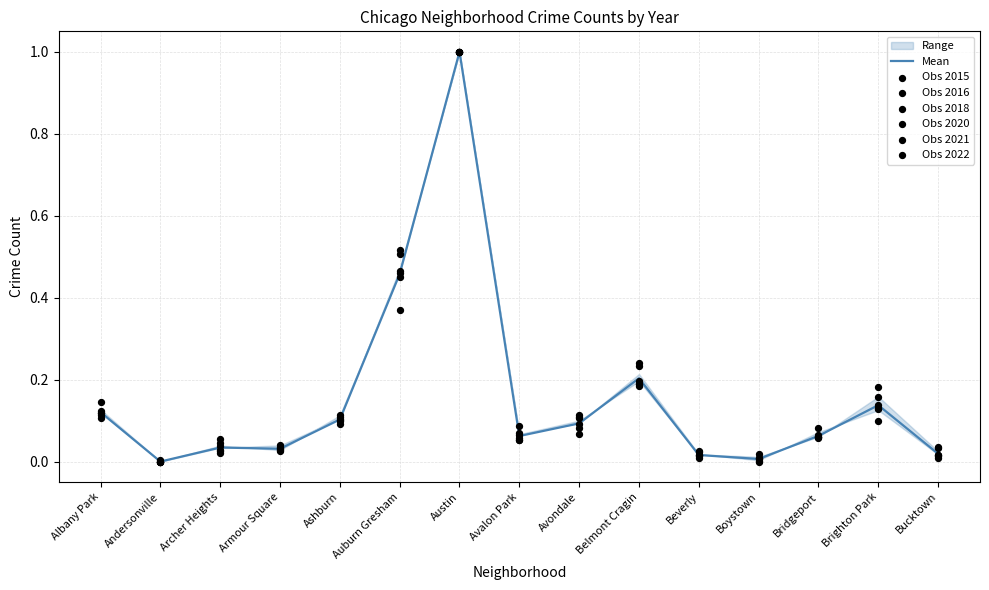

Which series has the largest total across all categories?

2022